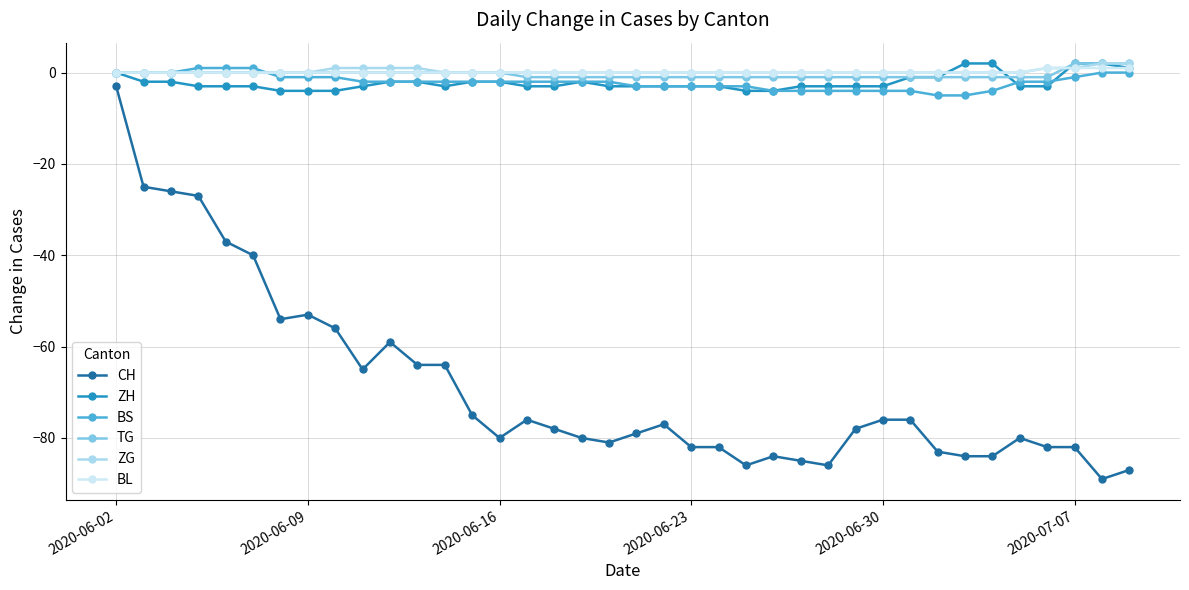

Which series has the largest range (max minus min)?

CH